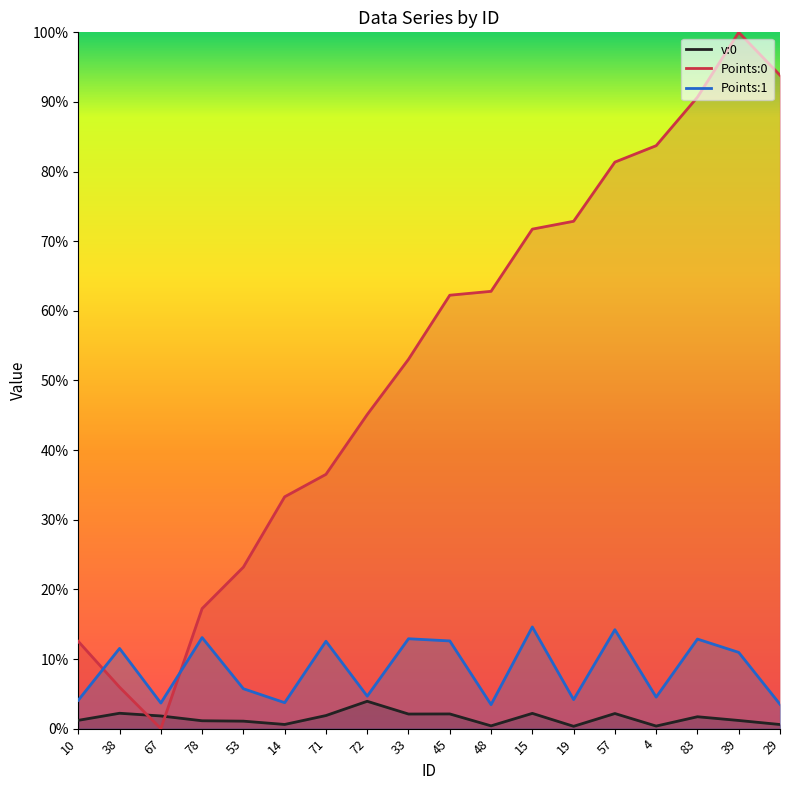

Reading left to right, list all the values displayed in this chart.

v:0: 10=1.2	38=2.2	67=1.8	78=1.1	53=1.1	14=0.6	71=1.9	72=3.9	33=2.1	45=2.1	48=0.4	15=2.2	19=0.3	57=2.2	4=0.4	83=1.7	39=1.2	29=0.6
Points:0: 10=12.5	38=6.0	67=0.0	78=17.2	53=23.2	14=33.3	71=36.5	72=45.1	33=53.0	45=62.2	48=62.8	15=71.7	19=72.9	57=81.4	4=83.7	83=90.7	39=100.0	29=93.8
Points:1: 10=4.1	38=11.5	67=3.7	78=13.1	53=5.7	14=3.7	71=12.5	72=4.7	33=12.9	45=12.6	48=3.4	15=14.6	19=4.2	57=14.2	4=4.5	83=12.9	39=10.9	29=3.5